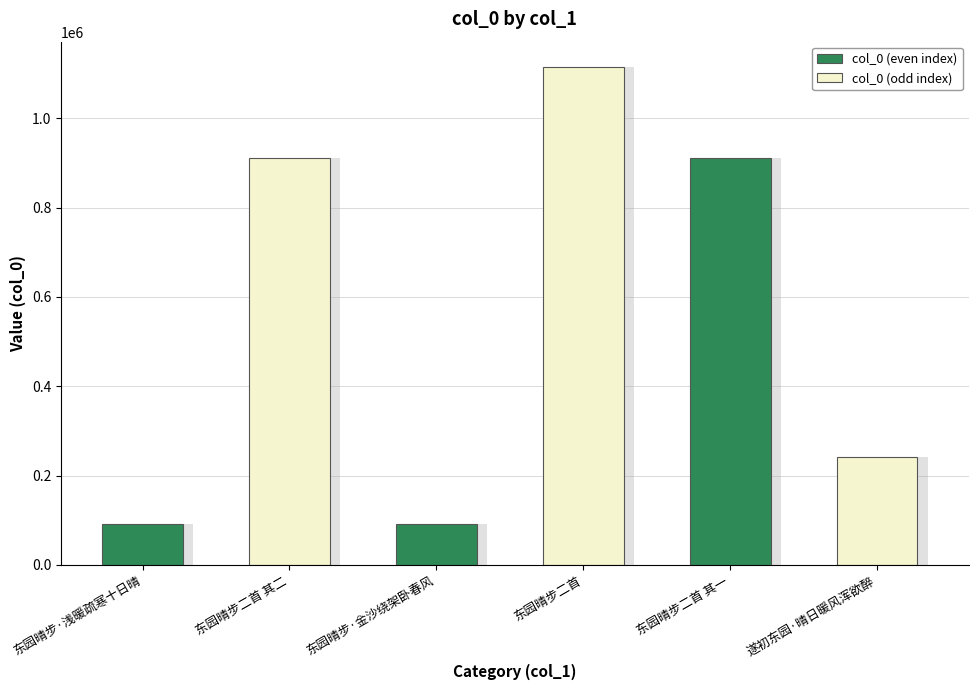

Where is the data nearest to the value 603359?

东园晴步二首 其二